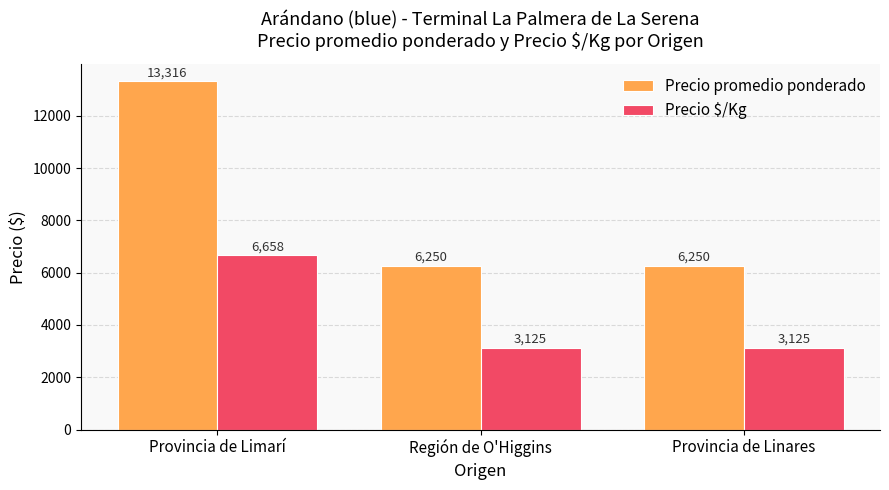

Which category has the highest value across all series?

Provincia de Limarí